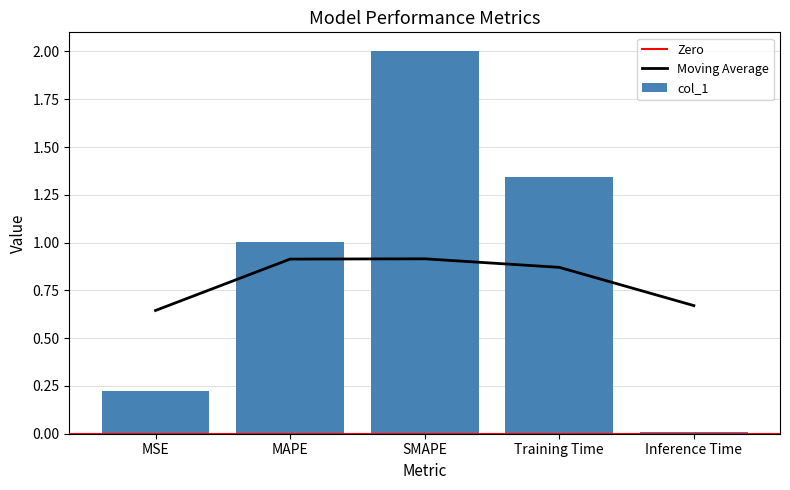

The chart shows a value of 1.3 at MAPE. True or false?

False